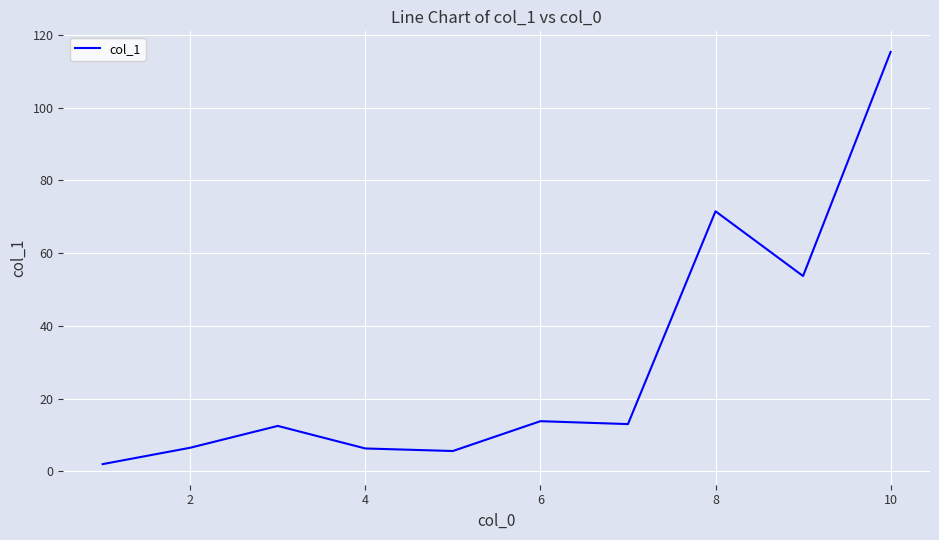

How many values are below 13?

5